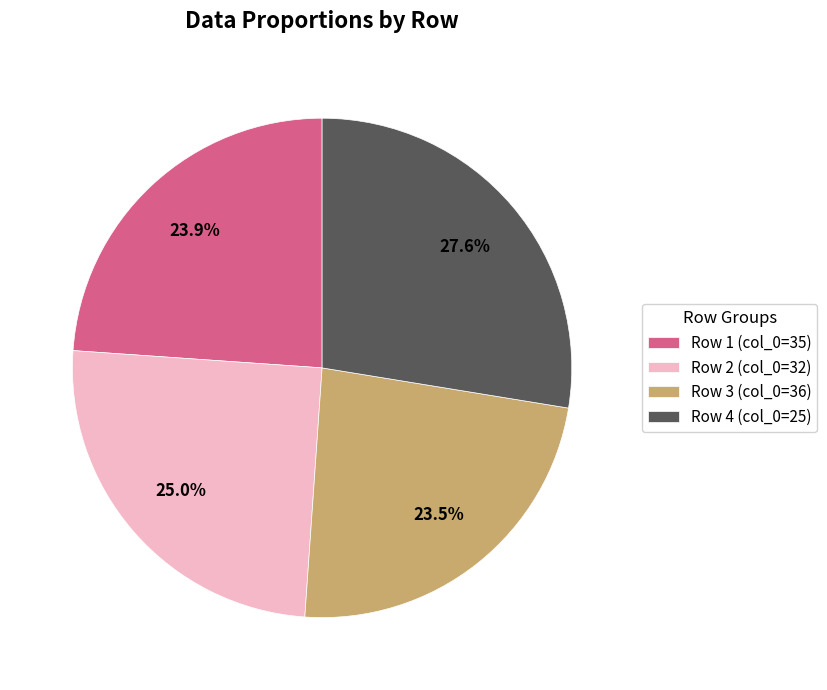

Is Row 3 (col_0=36) the majority of the pie?

No